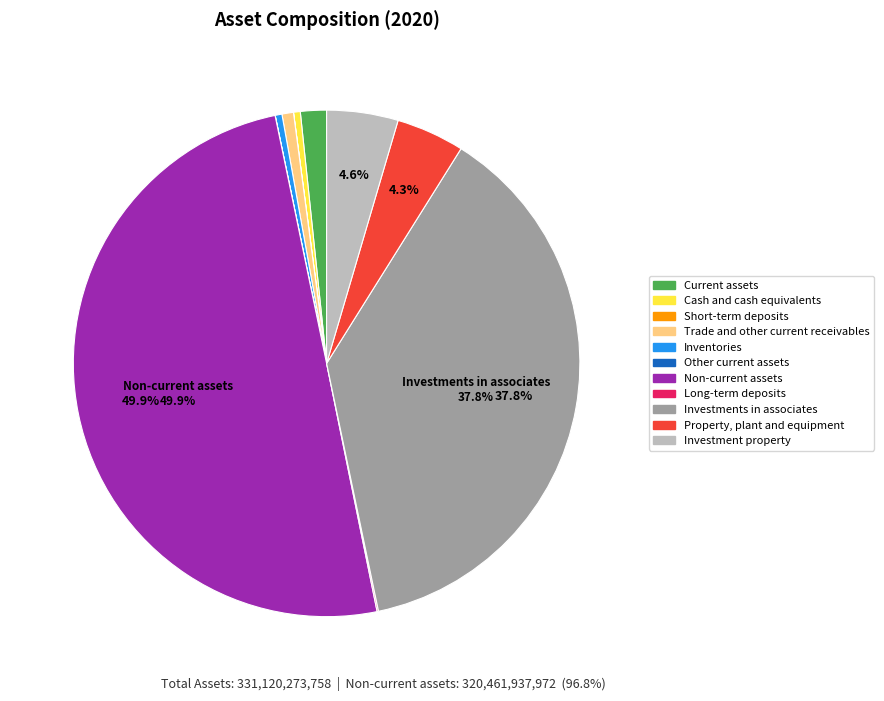

Approximately how many times larger is the value at Property, plant and equipment compared to Non-current assets?

0.1